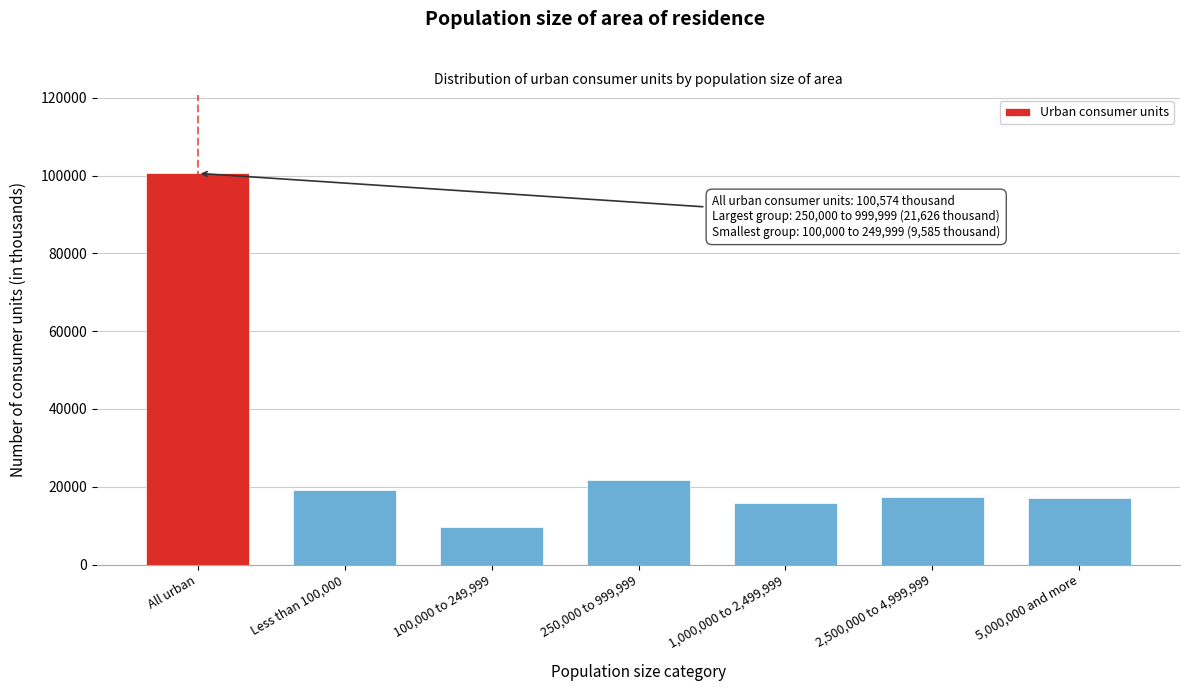

At which label is the value closest to 55079?

250,000 to 999,999